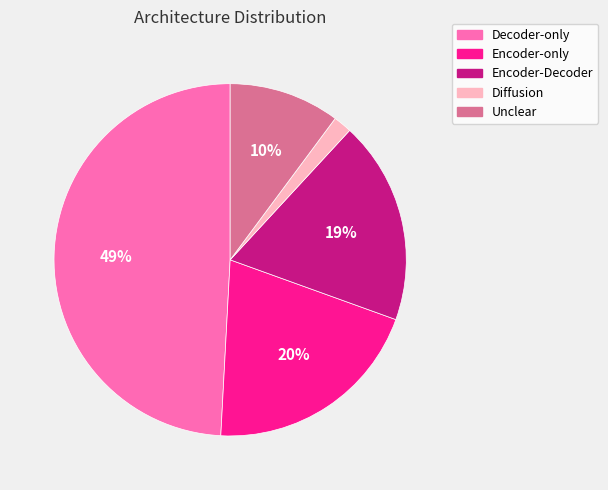

Is the sum of Diffusion and Unclear greater than half?

No